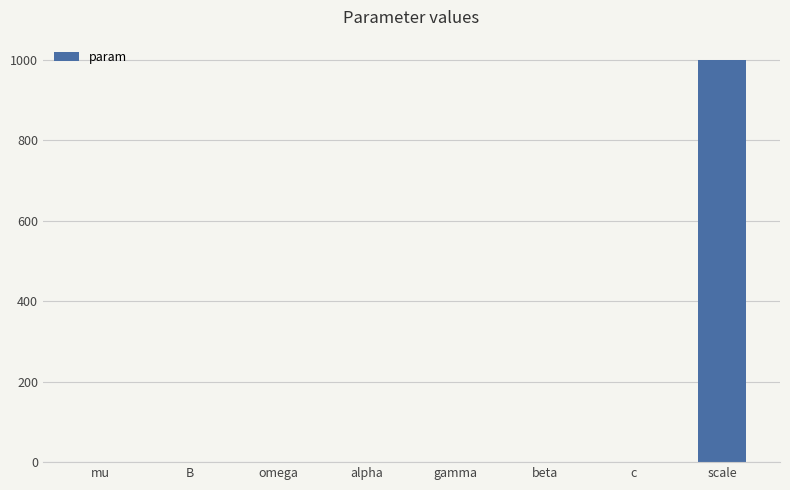

Which label corresponds to the largest value in the chart?

scale